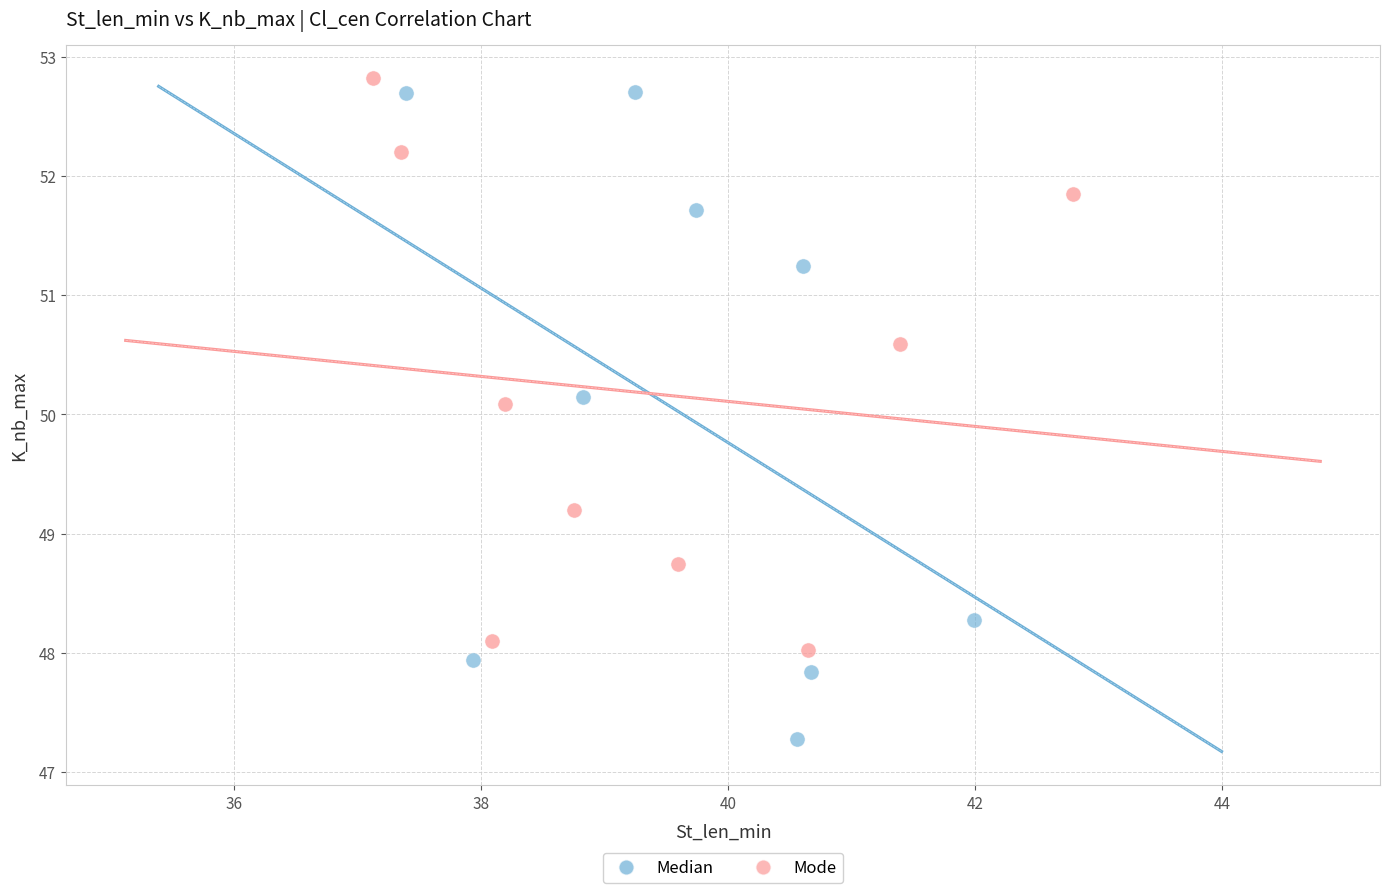

What are all the series names shown in the legend?

Median, Mode